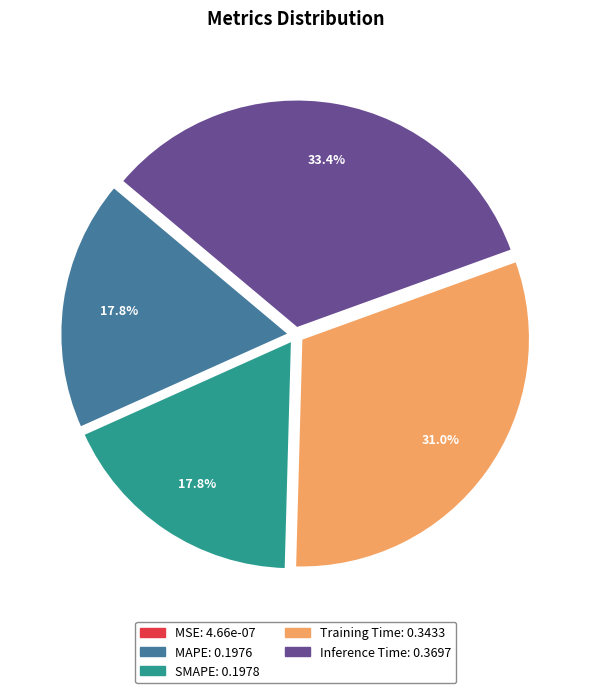

Is MAPE the majority of the pie?

No